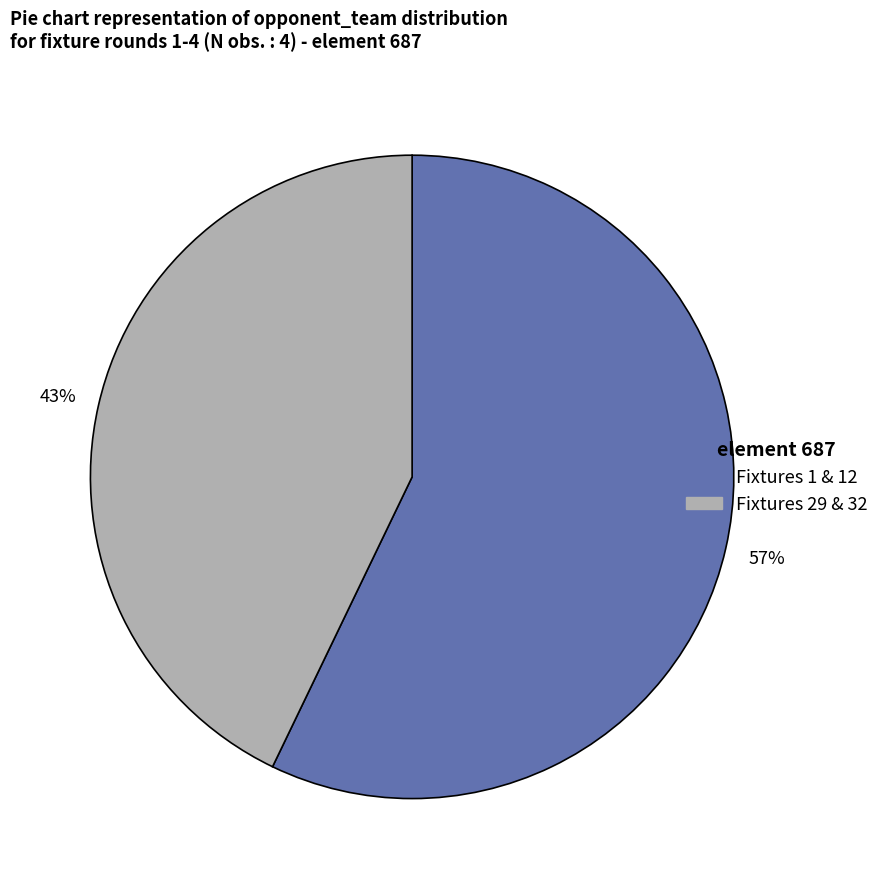

Is there any slice that represents more than half of the pie?

Yes